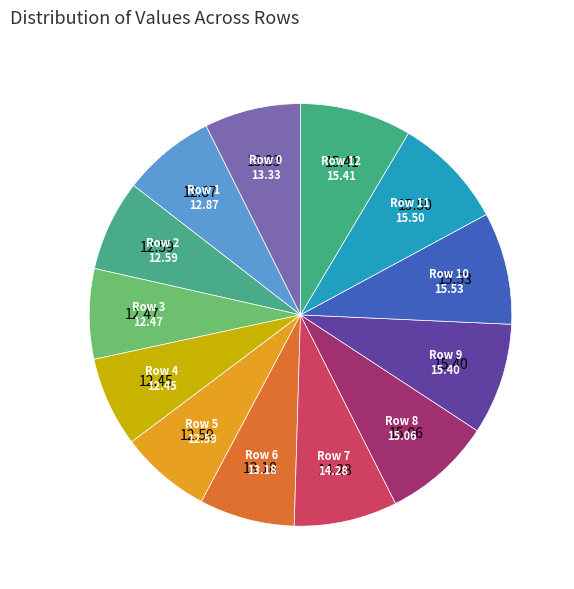

Which slice is the smallest?

Row 4